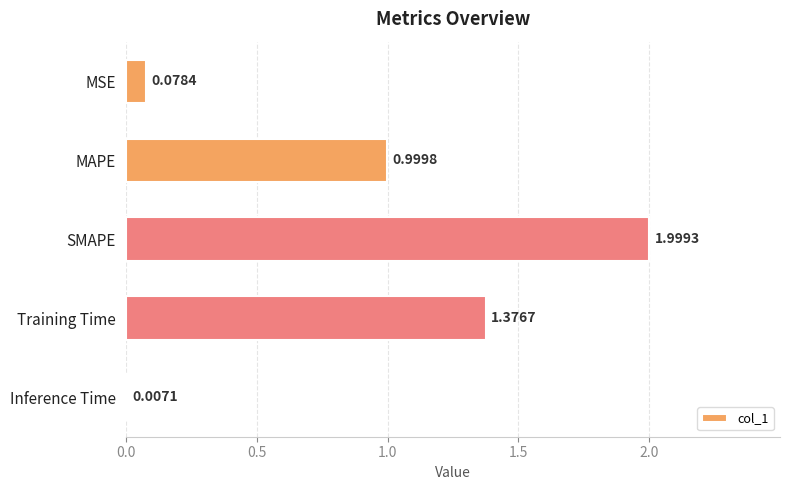

What is the sum of all values?

4.5